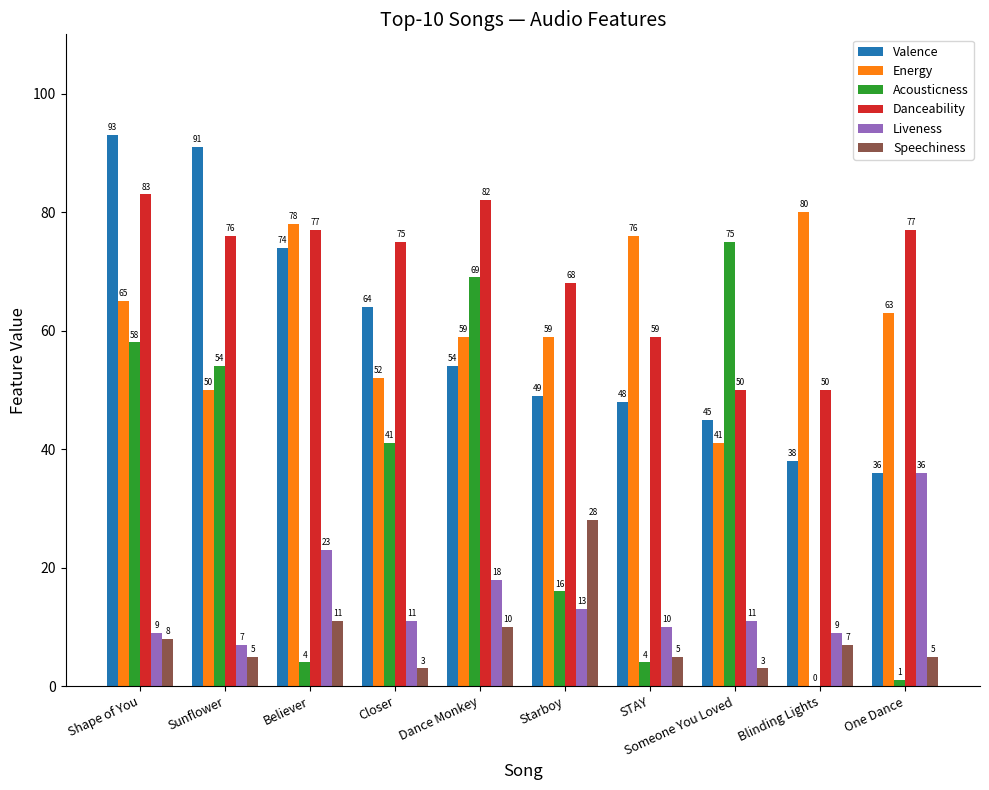

The Liveness series shows 9 at Shape of You. True or false?

True